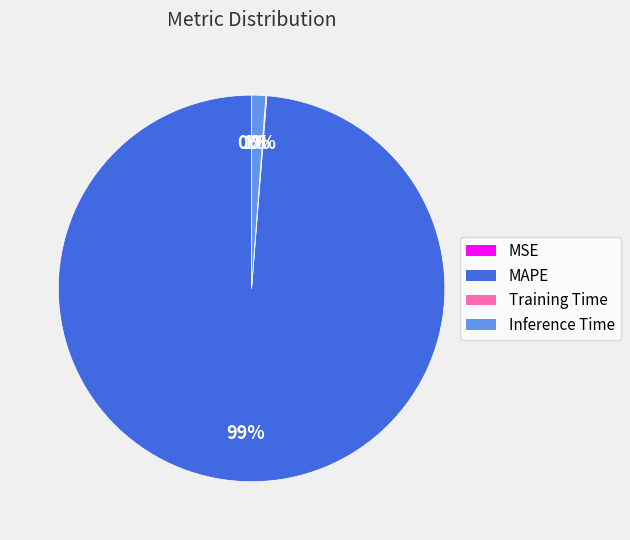

To the nearest percent, what is the average slice percentage?

25%